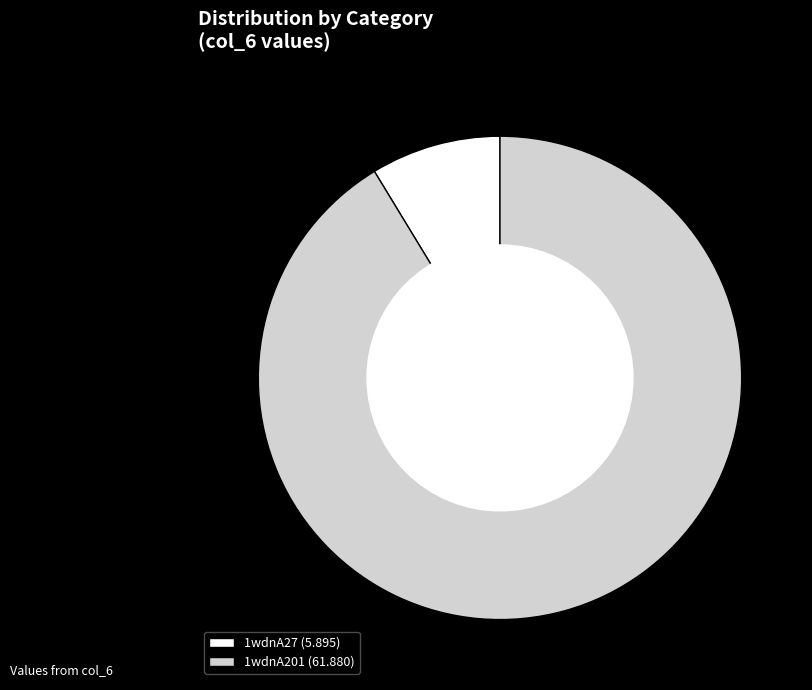

Is the sum of 1wdnA201 and 1wdnA27 greater than half?

Yes